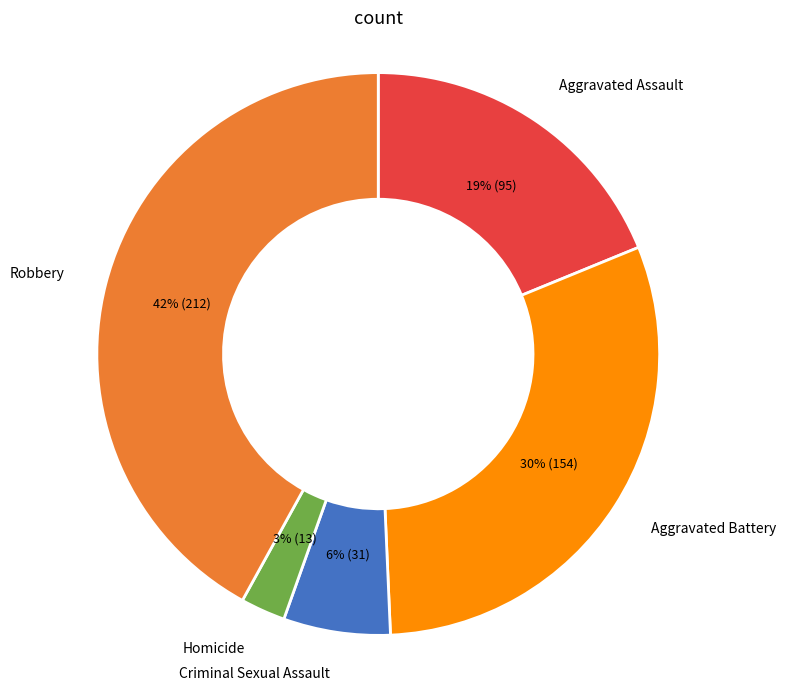

Is there any slice that represents more than half of the pie?

No